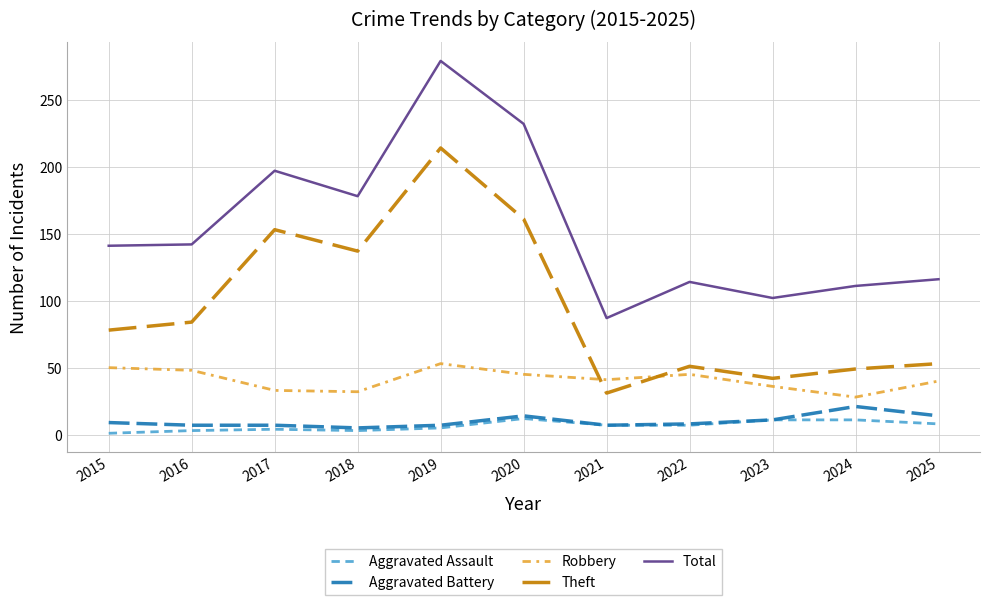

True or false: Robbery has more than 1 points higher than both neighbors.

True